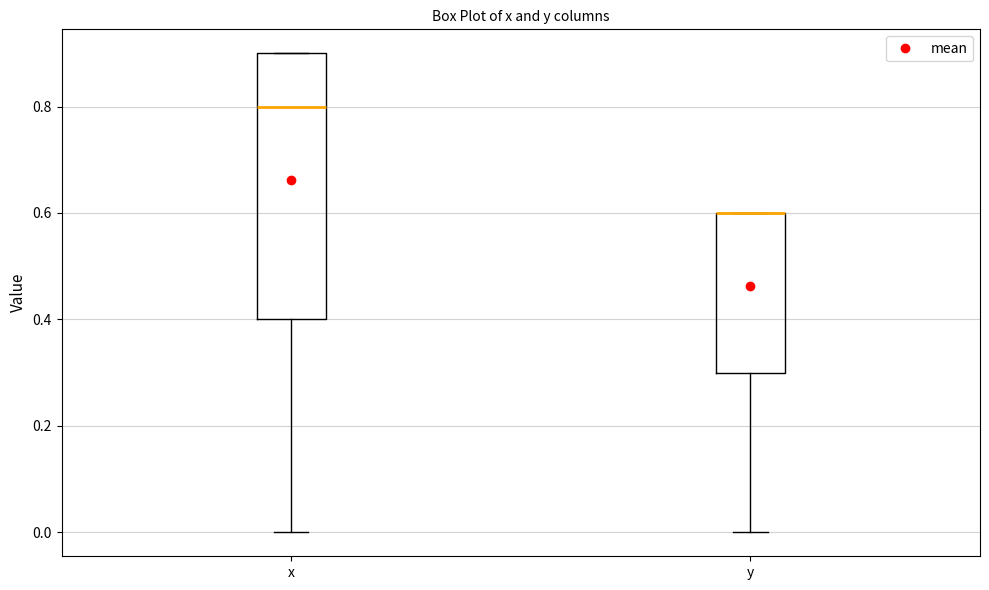

Reading left to right, read every box against the y-axis: the position of its median line, the range the box covers, and the ends of its whiskers. The values are not printed on the chart, so give them approximately, as read against the axis.

x: median 0.8, box 0.4 to 0.9, whiskers 0.0 to 0.9
y: median 0.6 (drawn on the box's upper edge), box 0.3 to 0.6, whiskers 0.0 to 0.6